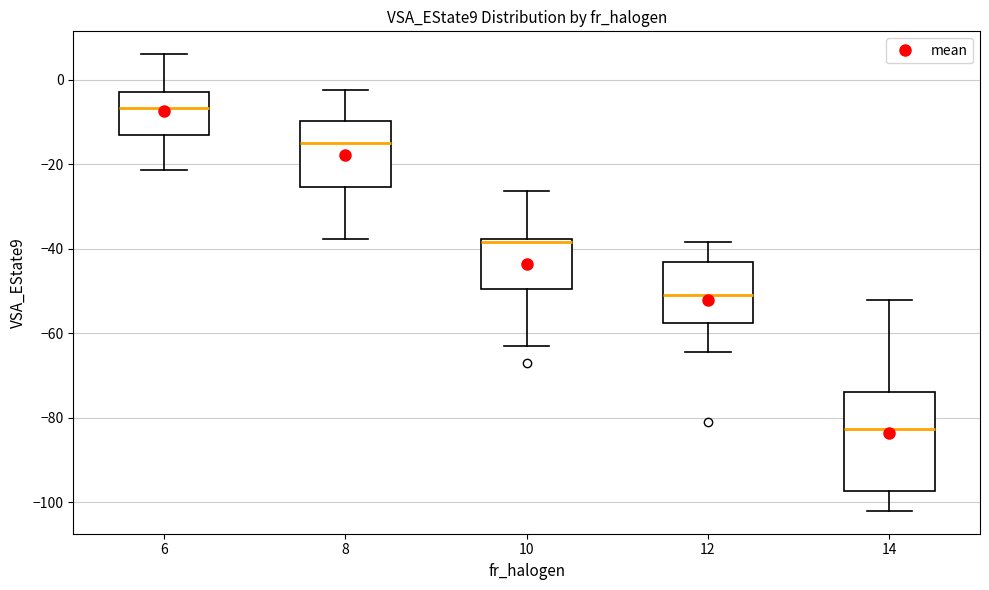

Reading left to right, read every box against the y-axis: the position of its median line, the range the box covers, and the ends of its whiskers. The values are not printed on the chart, so give them approximately, as read against the axis.

6: median -6, box -14 to -4, whiskers -22 to 6
8: median -16, box -26 to -10, whiskers -38 to -2
10: median -38, box -50 to -38, whiskers -64 to -26
12: median -50, box -58 to -44, whiskers -64 to -38
14: median -82, box -98 to -74, whiskers -102 to -52